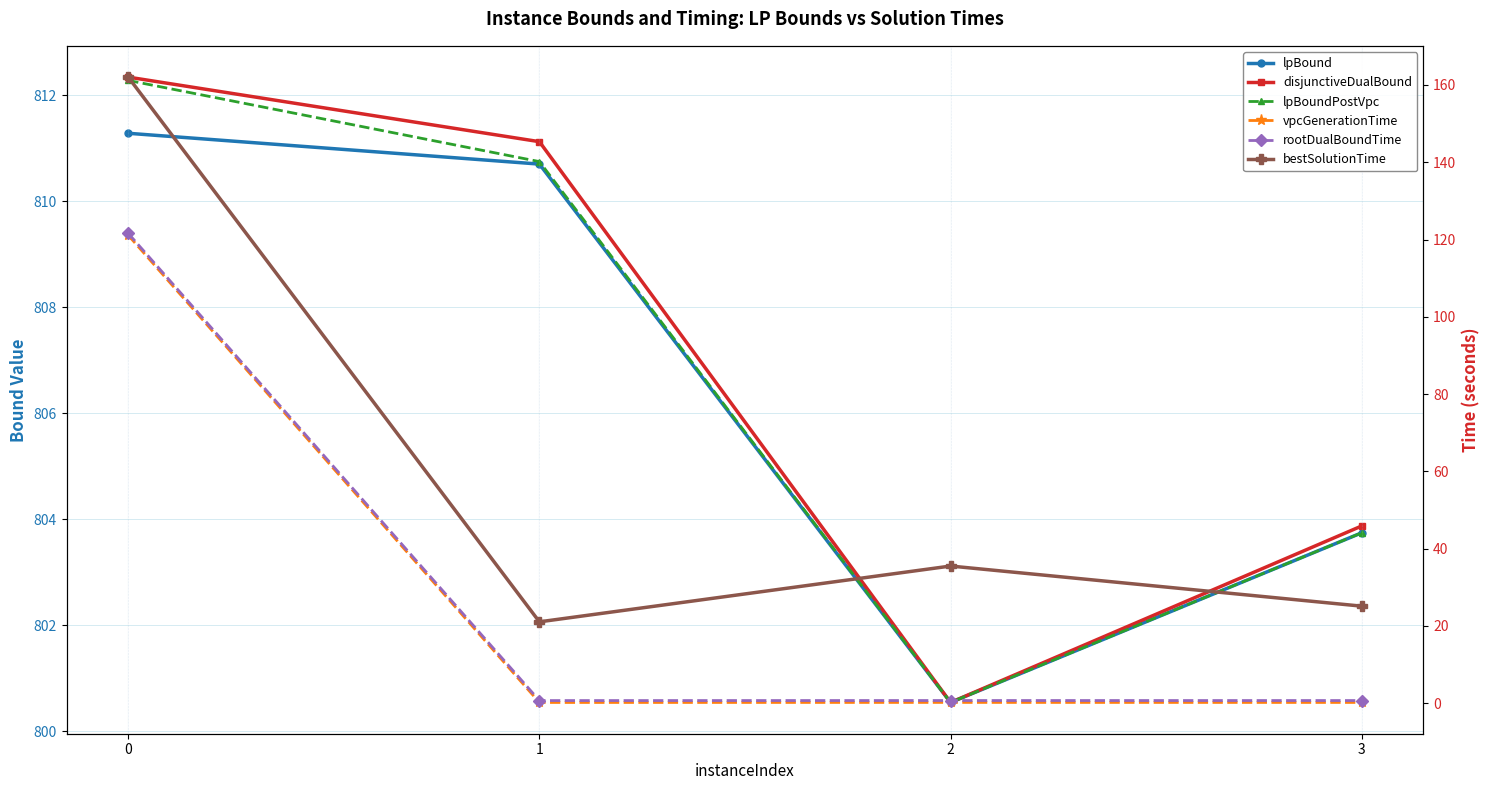

Reading right to left, what are all the values shown in this chart?

lpBound: 3=803.7	2=800.5	1=810.7	0=811.3
disjunctiveDualBound: 3=803.9	2=800.5	1=811.1	0=812.3
lpBoundPostVpc: 3=803.7	2=800.5	1=810.7	0=812.3
vpcGenerationTime: 3=0.2	2=0.2	1=0.2	0=121.1
rootDualBoundTime: 3=0.7	2=0.7	1=0.7	0=121.6
bestSolutionTime: 3=25.1	2=35.5	1=21.0	0=162.0